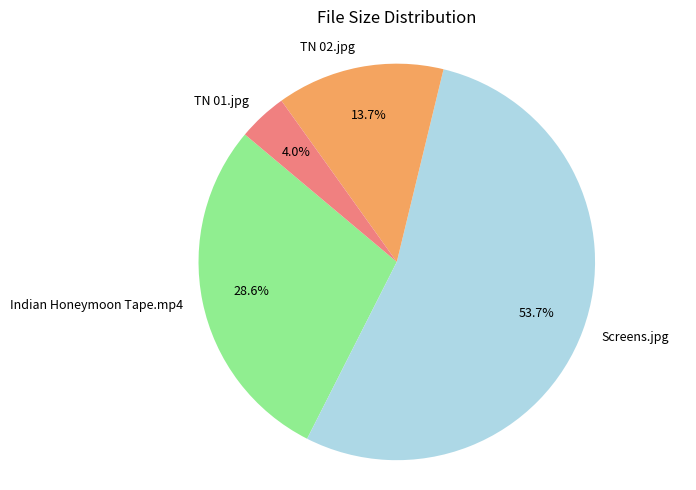

Does Screens.jpg account for over 50% of the chart?

Yes